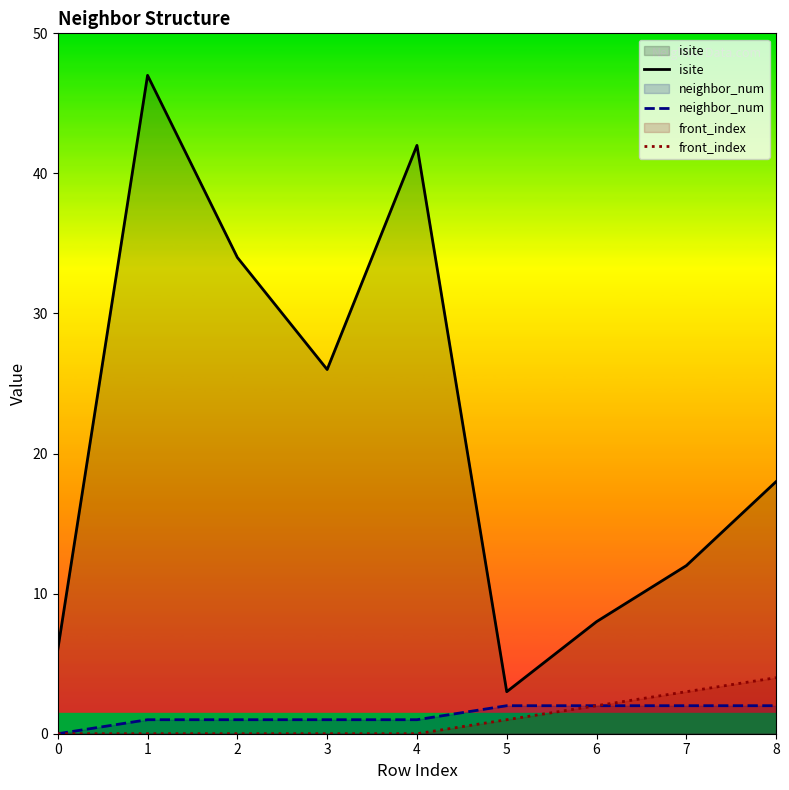

Which series has the largest total across all categories?

isite